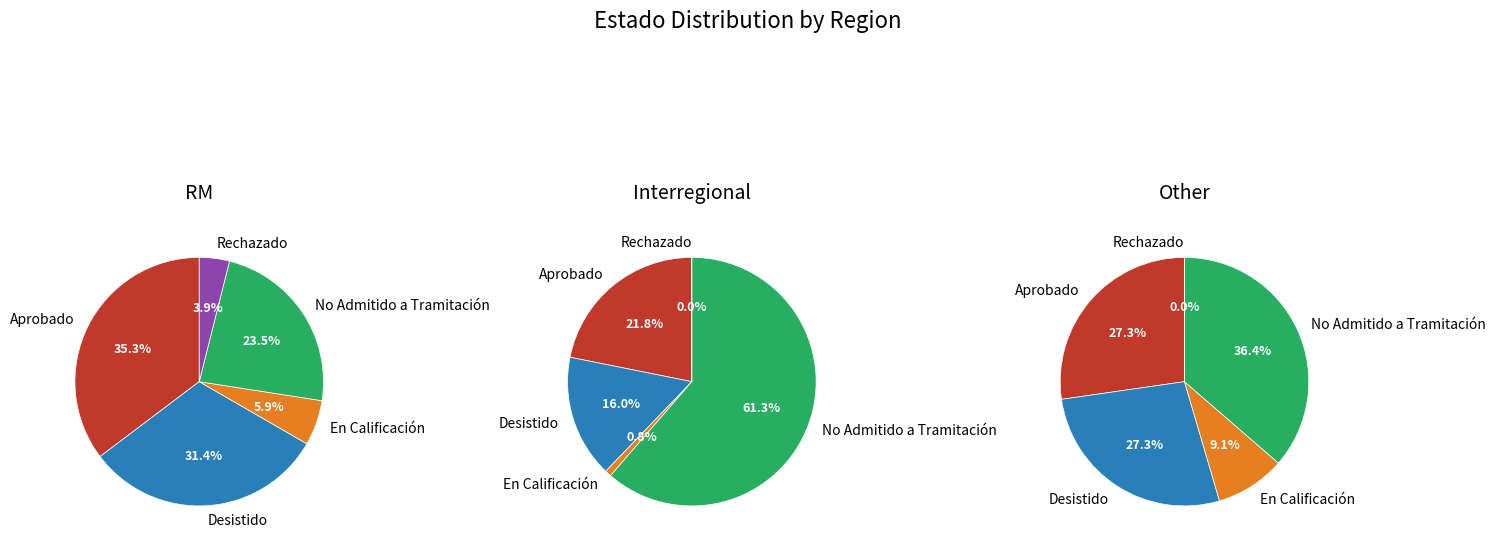

Does any single category account for the majority?

No